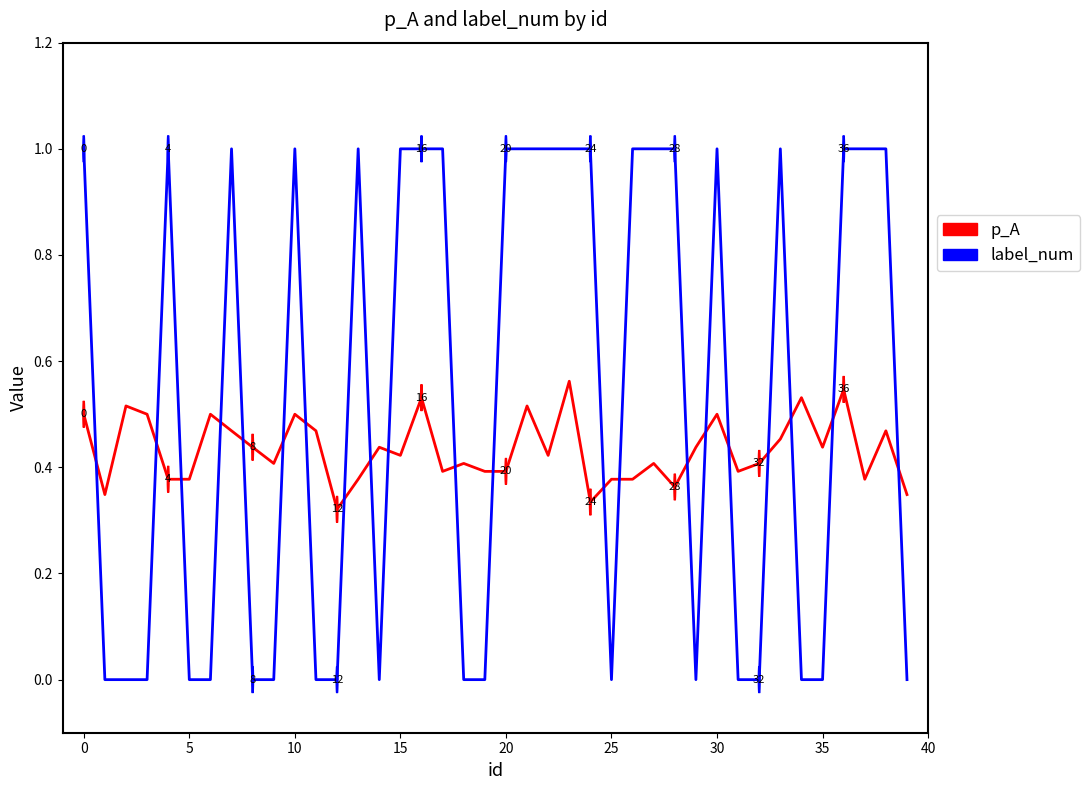

How many lines are shown in the chart?

2